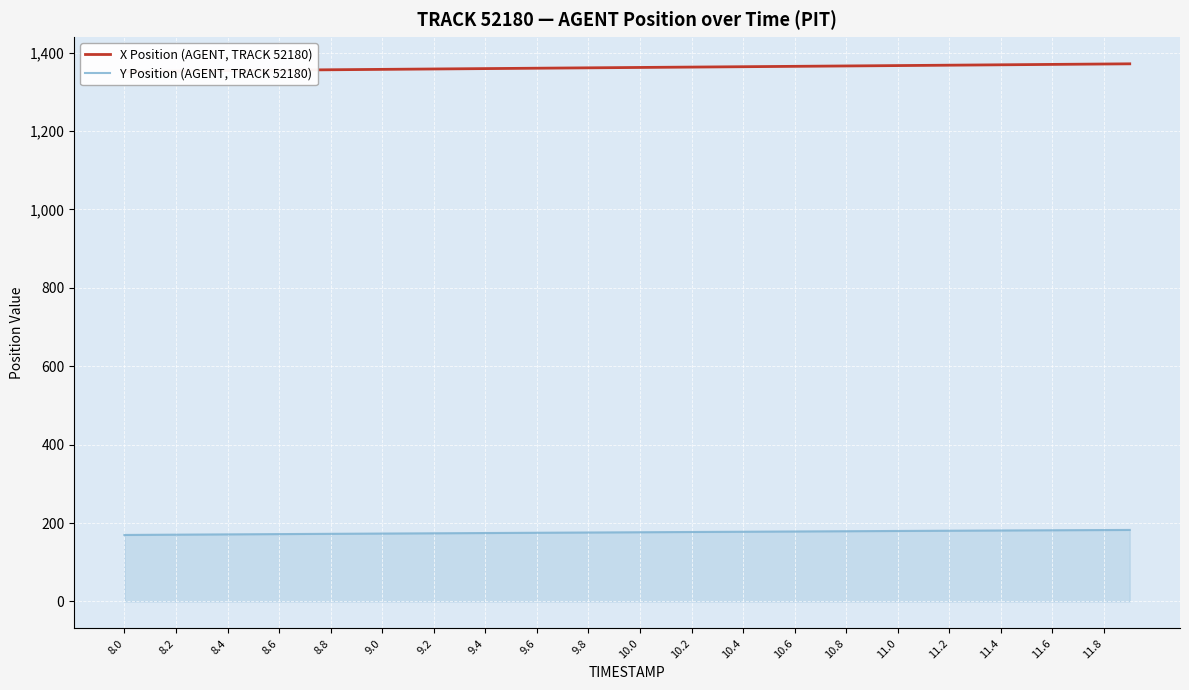

The value of Y Position (AGENT, TRACK 52180) at 8.6 is 249.0. True or false?

False